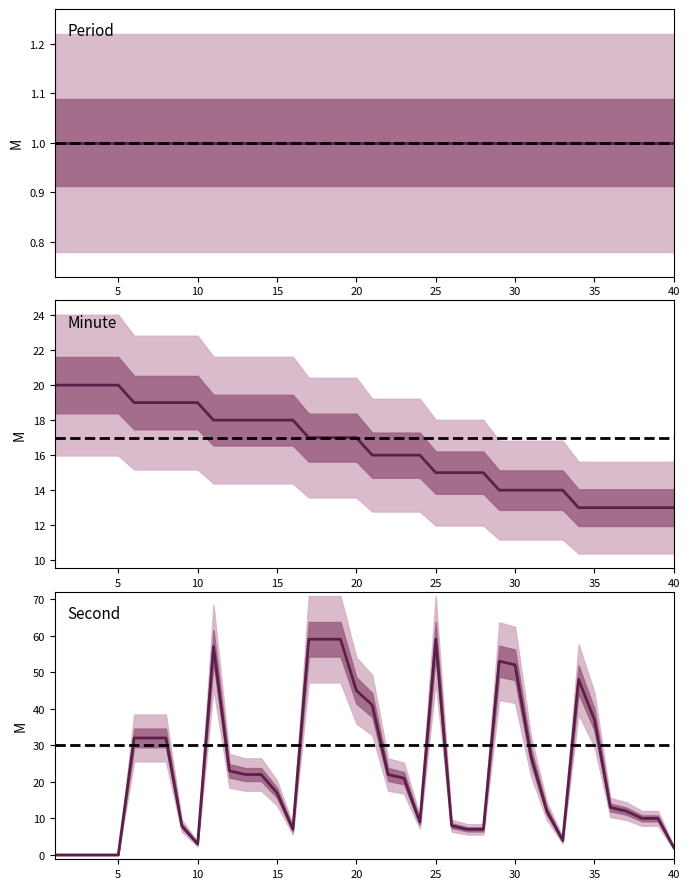

List the labels in order of minute value, smallest first.

34, 35, 36, 37, 38, 39, 40, 29, 30, 31, 32, 33, 25, 26, 27, 28, 21, 22, 23, 24, 17, 18, 19, 20, 11, 12, 13, 14, 15, 16, 6, 7, 8, 9, 10, 1, 2, 3, 4, 5